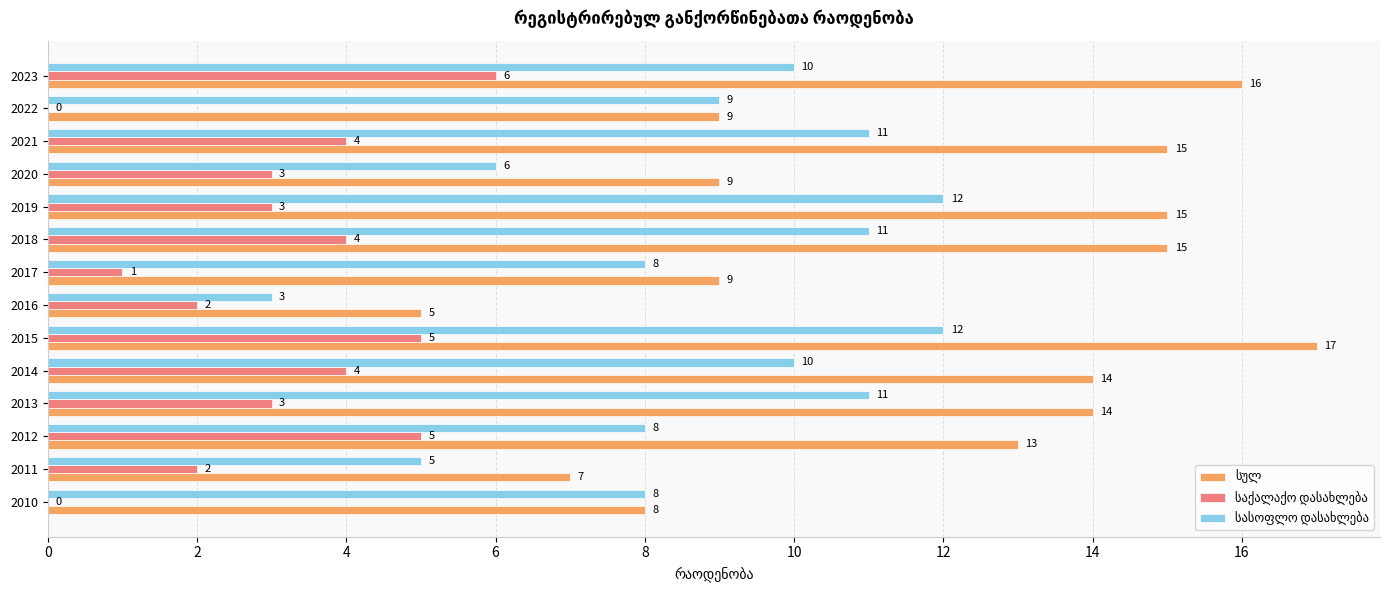

Which category has the highest value across all series?

2015